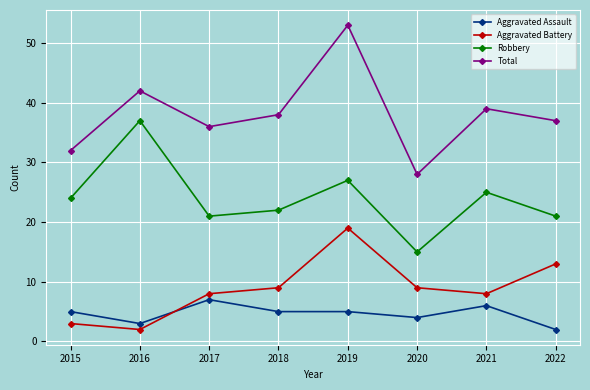

How many Aggravated Assault values are between 4 and 6?

5